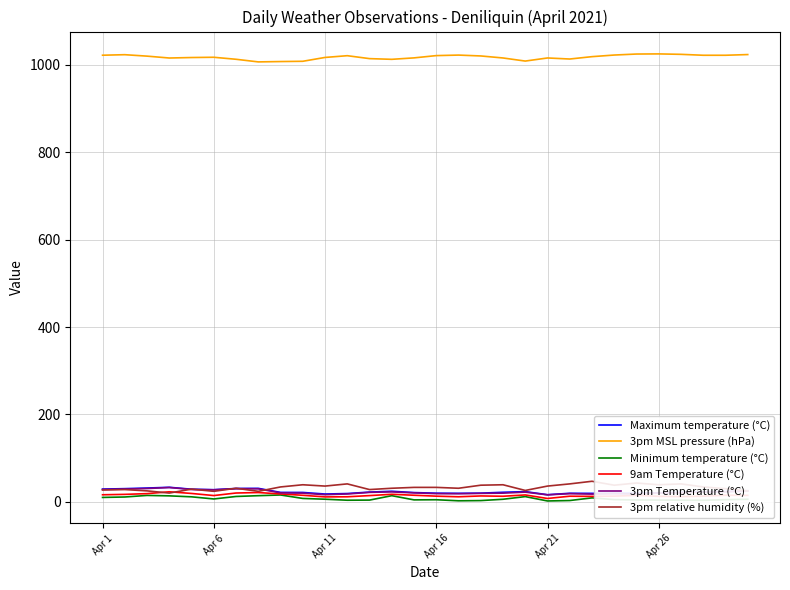

At how many categories does at least one series exceed 363?

30